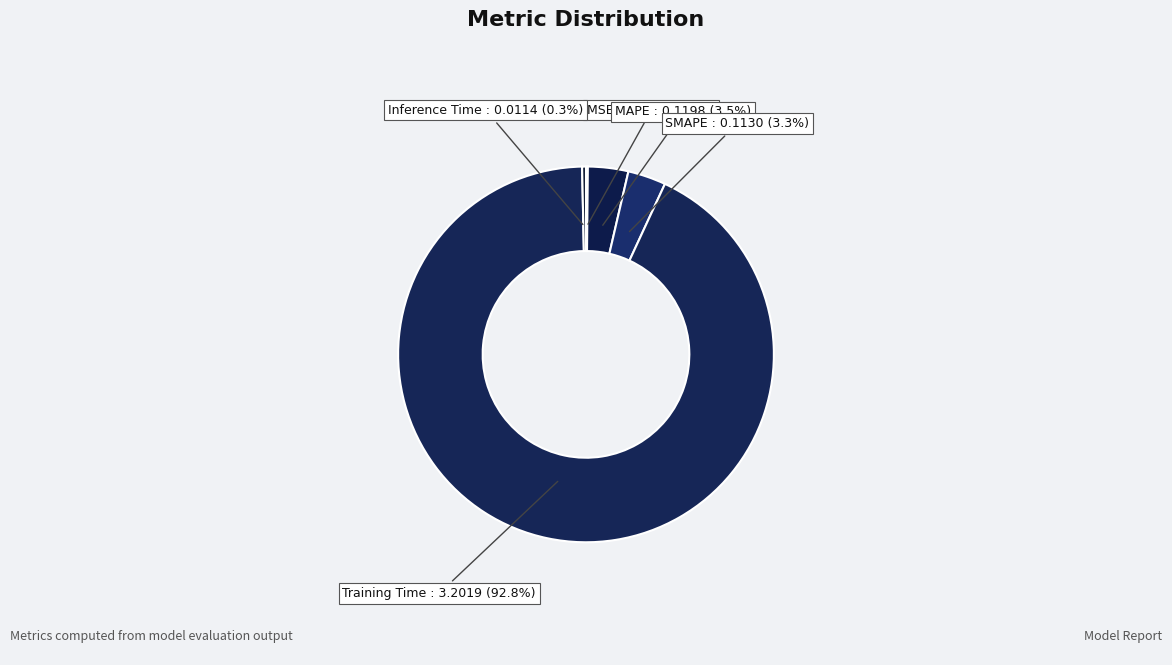

Count the number of slices in the pie.

5